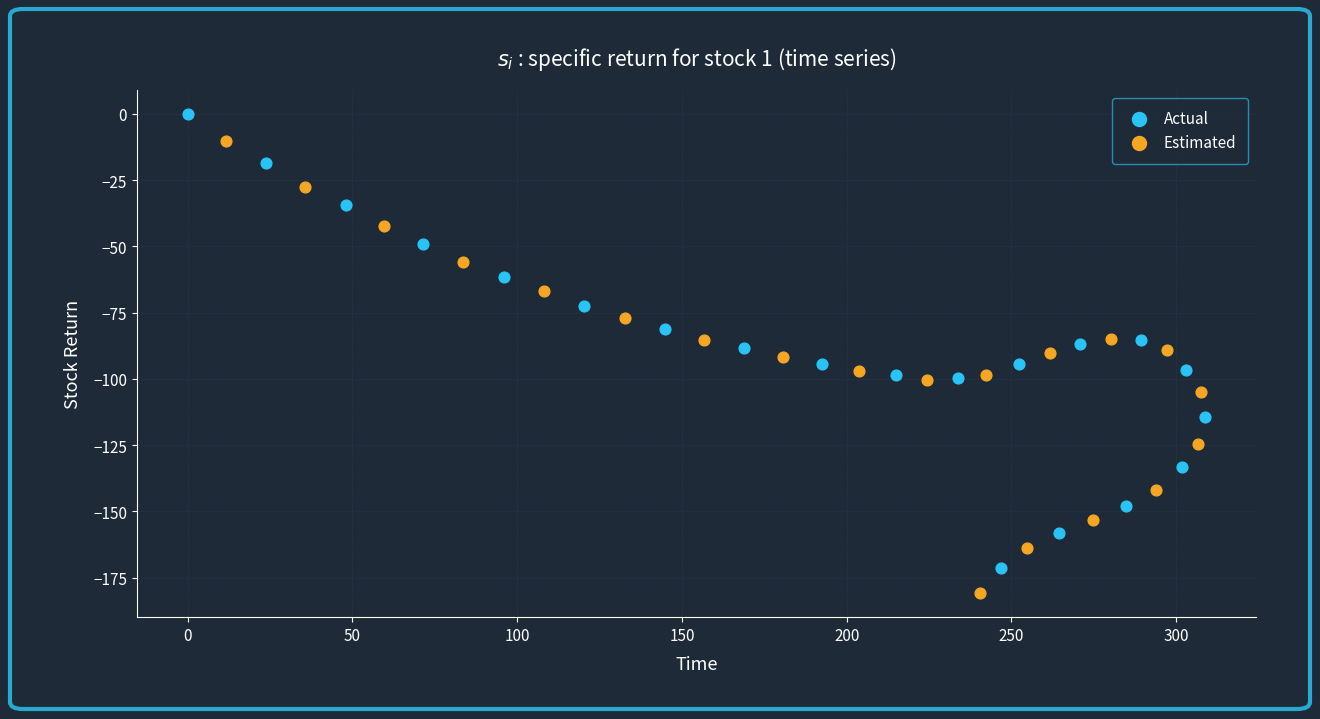

Which series reaches the maximum Y coordinate?

Actual